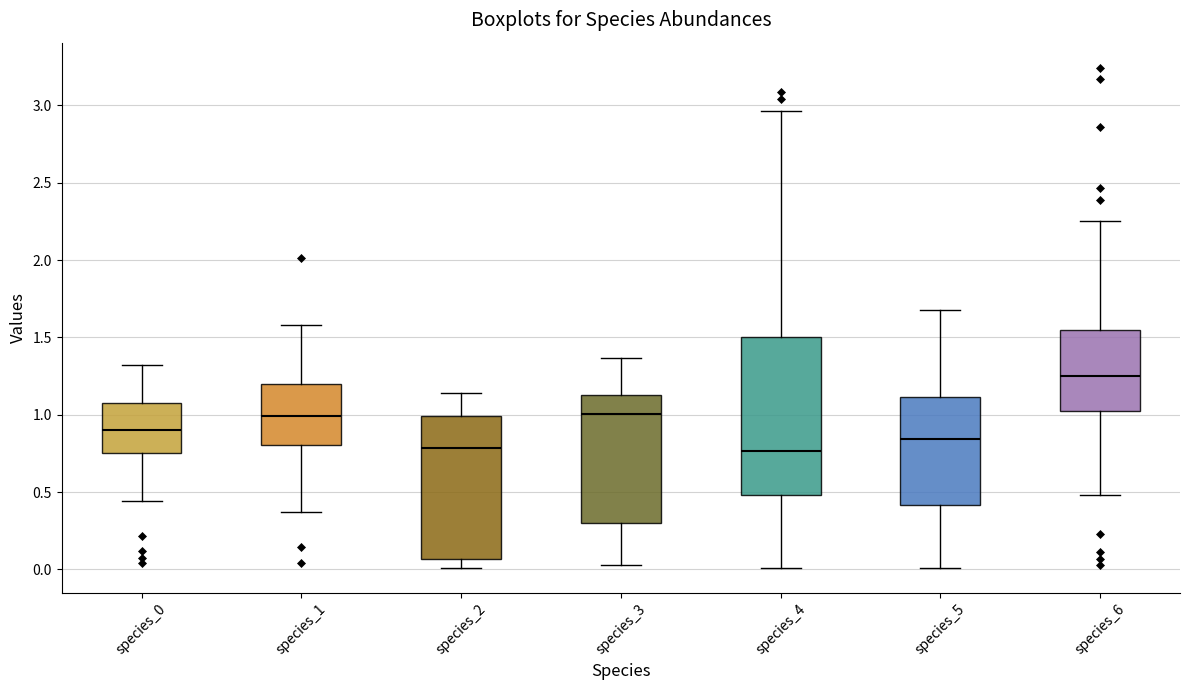

Reading left to right, transcribe this box plot: for each box, give where its median line is, the range the box spans, and where its two whiskers end, as read against the y-axis. The values are not printed on the chart, so give them approximately, as read against the axis.

species_0: median 0.90, box 0.75 to 1.10, whiskers 0.45 to 1.35
species_1: median 1.00, box 0.80 to 1.20, whiskers 0.35 to 1.60
species_2: median 0.80, box 0.05 to 1.00, whiskers 0.00 to 1.15
species_3: median 1.00, box 0.30 to 1.15, whiskers 0.05 to 1.35
species_4: median 0.75, box 0.50 to 1.50, whiskers 0.00 to 2.95
species_5: median 0.85, box 0.40 to 1.10, whiskers 0.00 to 1.65
species_6: median 1.25, box 1.00 to 1.55, whiskers 0.50 to 2.25